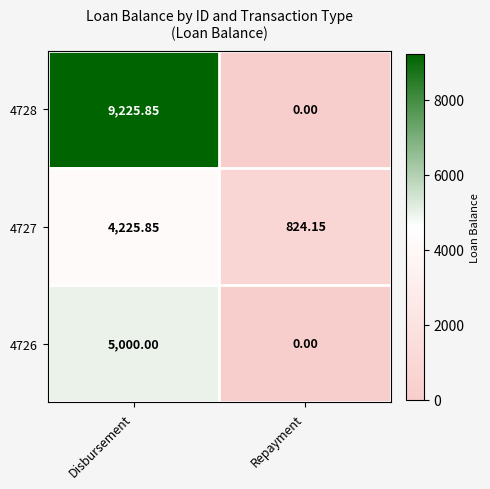

At which label does 4728 first exceed 9225?

Disbursement